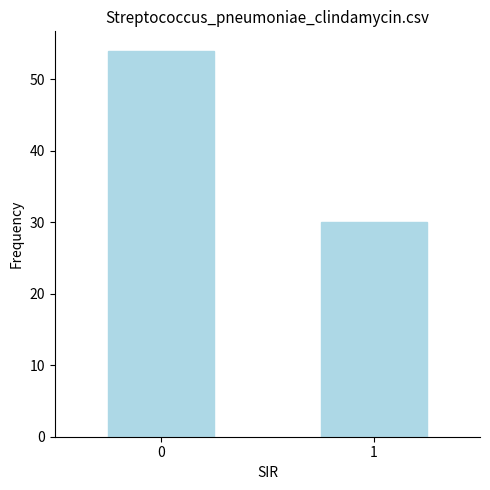

What is the minimum value shown in the chart?

30